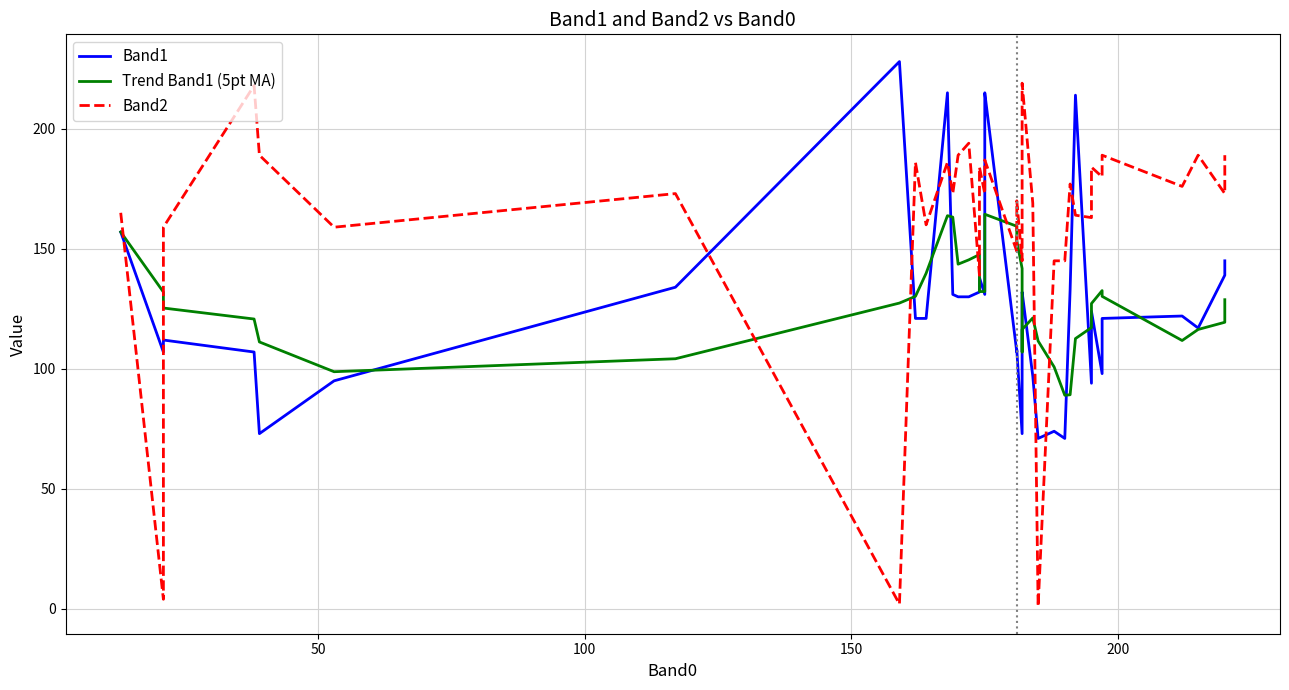

What is the value of the Band1 point at the 36th from the left?

121.0